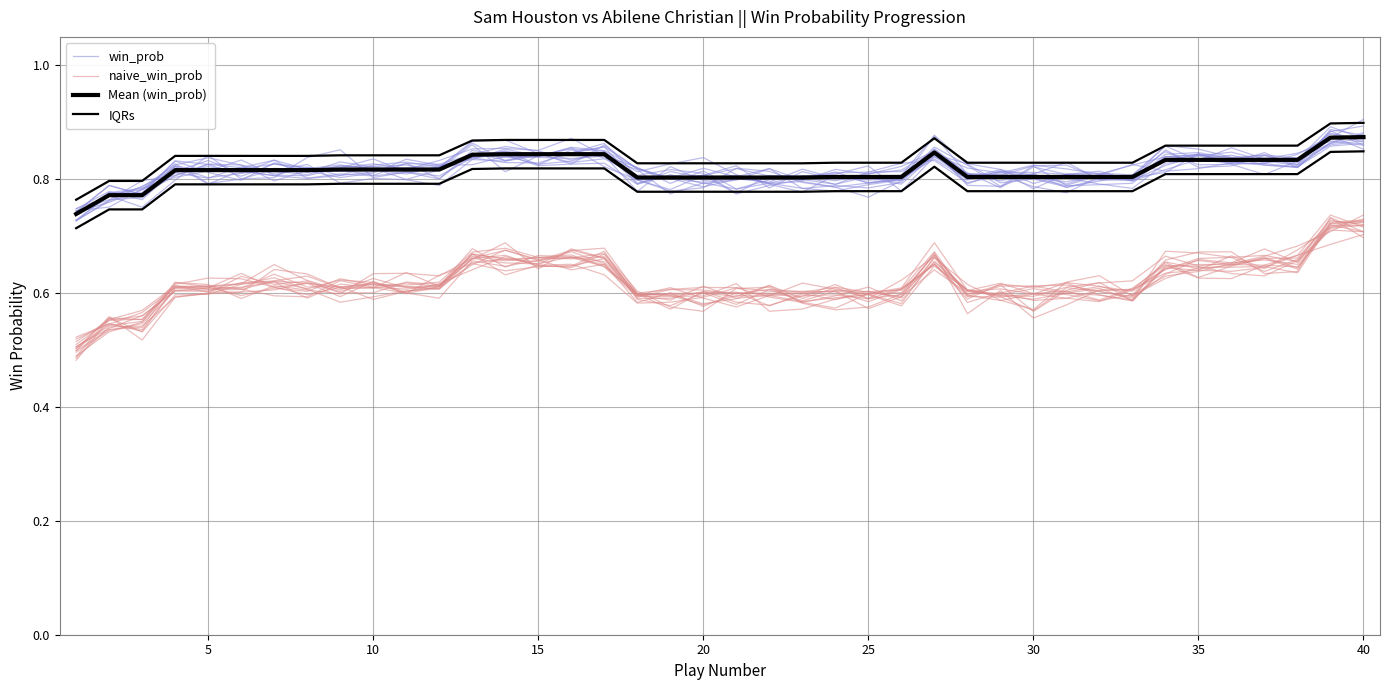

What is the sum of all IQRs values?

33.7